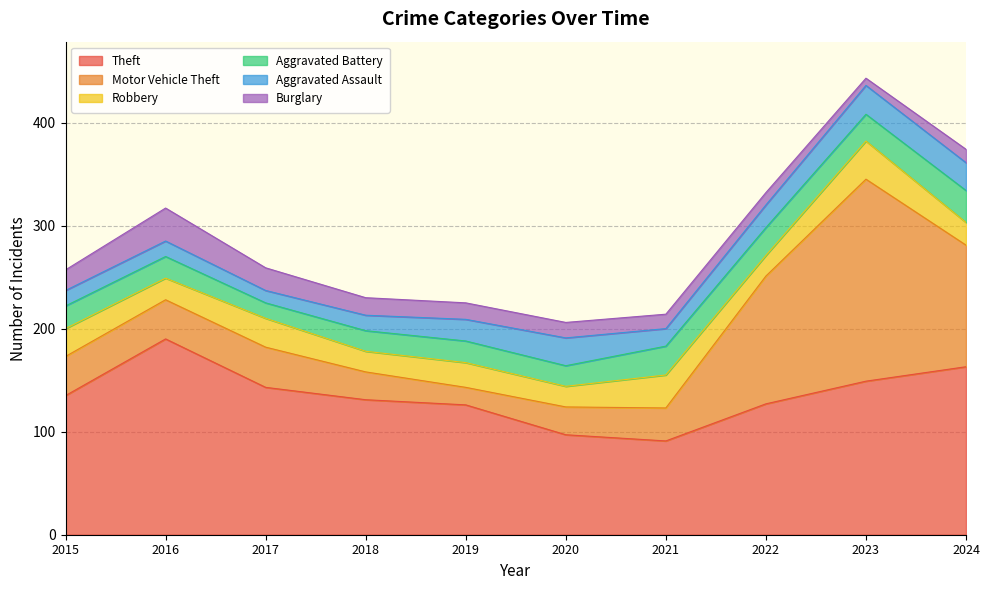

What are all the series names shown in the legend?

Theft, Motor Vehicle Theft, Robbery, Aggravated Battery, Aggravated Assault, Burglary